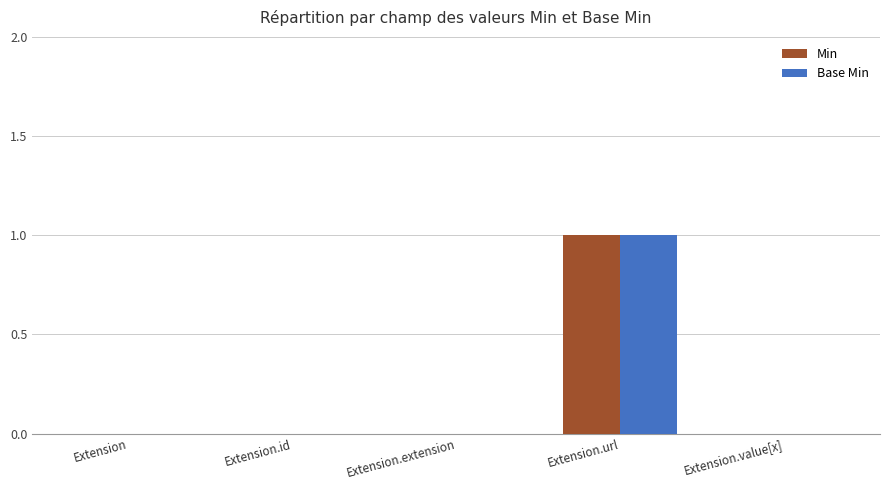

Which category has the highest value across all series?

Extension.url